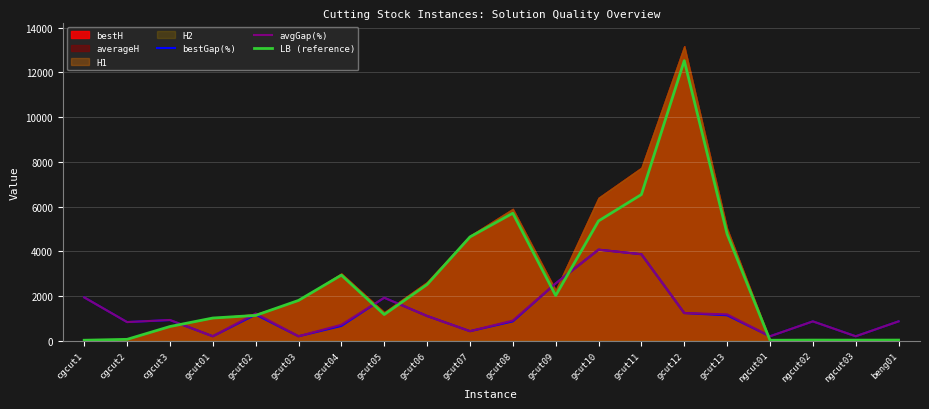

How many lines are shown in the chart?

3